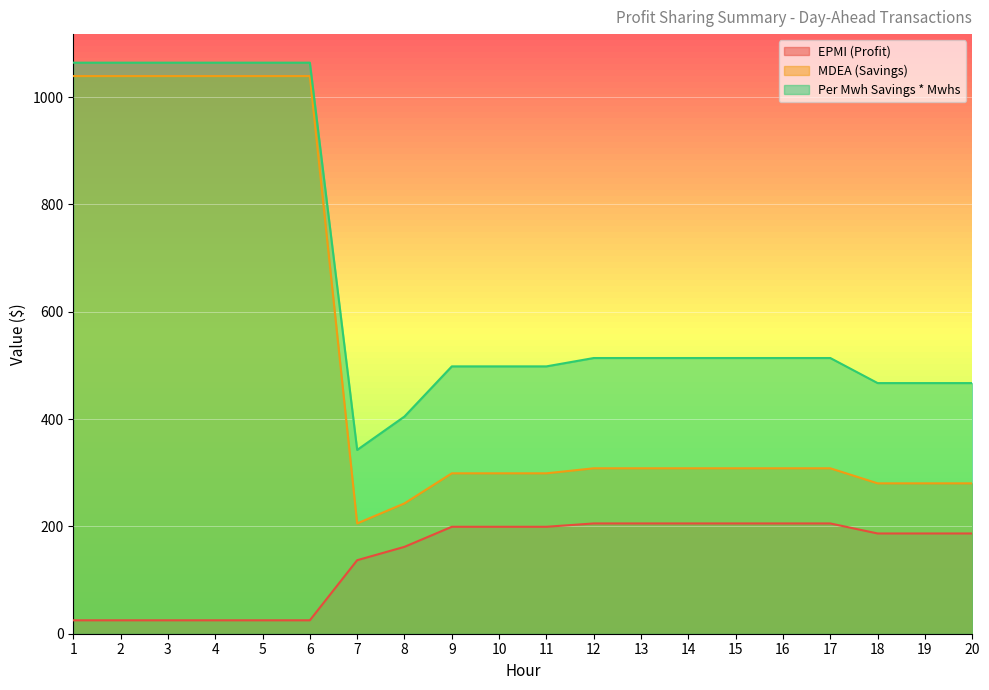

Read the Per Mwh Savings * Mwhs value at 16.

513.8